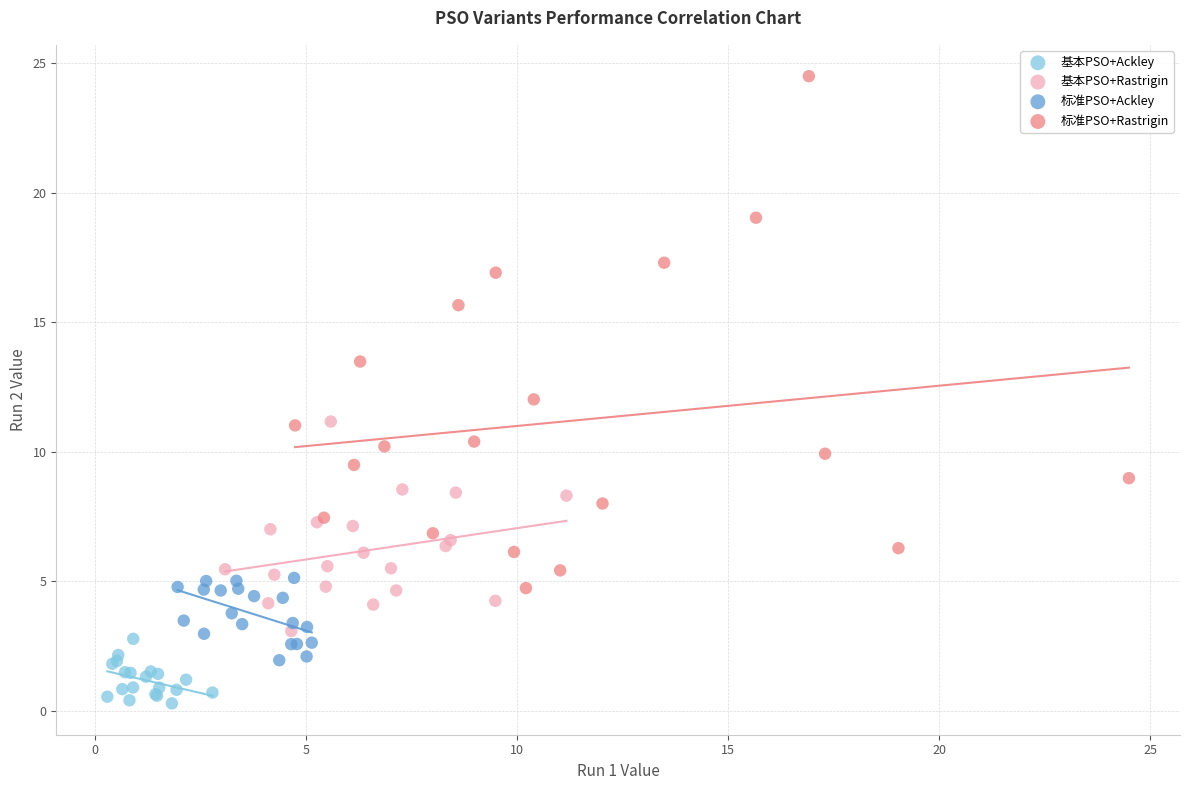

Which series reaches the maximum Y coordinate?

标准PSO+Rastrigin